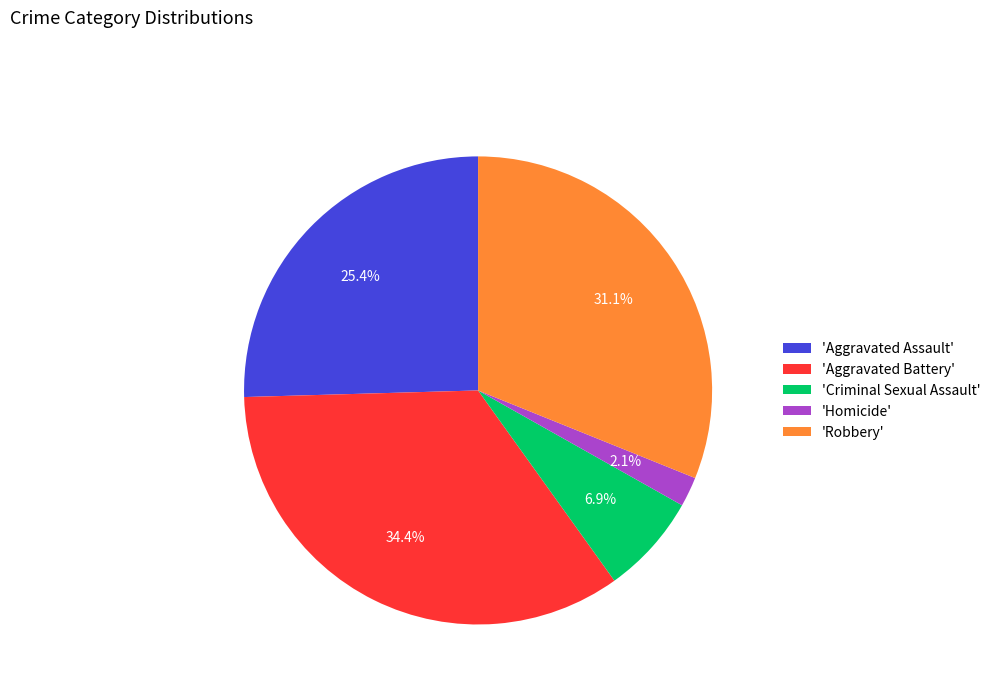

Between 'Homicide' and 'Aggravated Assault', which is larger?

'Aggravated Assault'